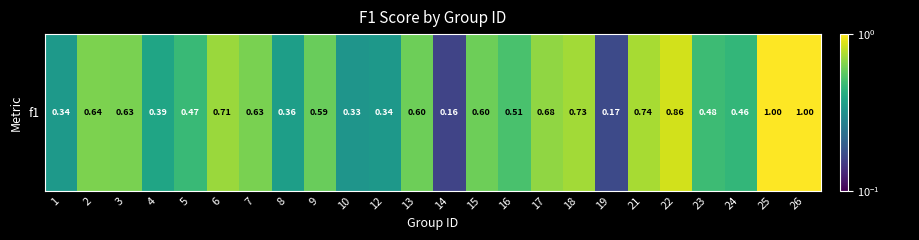

What value does the data have at 7?

0.6